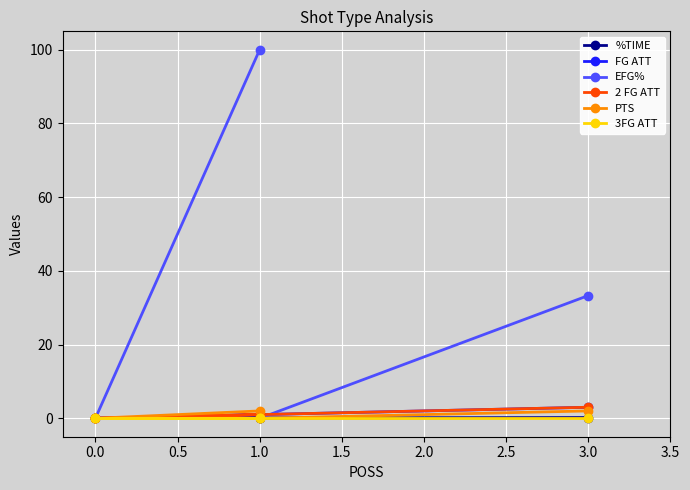

What are all the series names shown in the legend?

%TIME, FG ATT, EFG%, 2 FG ATT, PTS, 3FG ATT